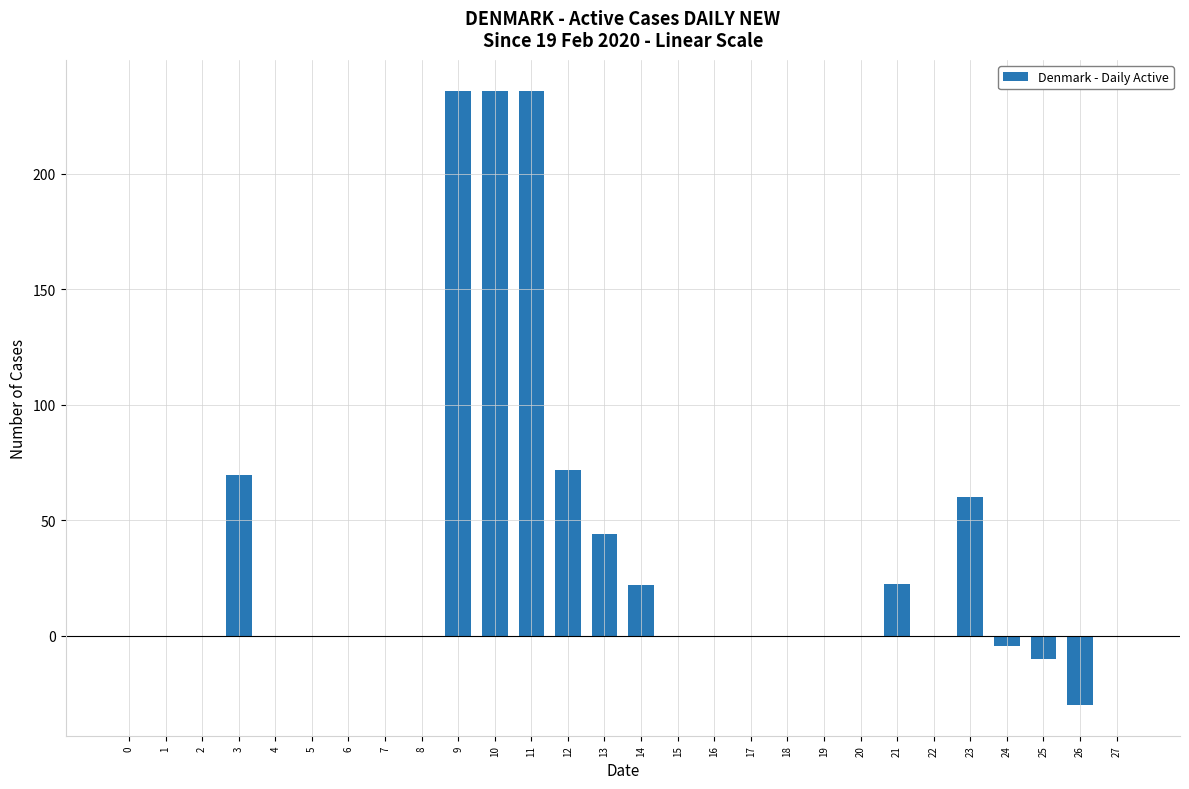

Is it true that the value at 27 is -160.1?

False